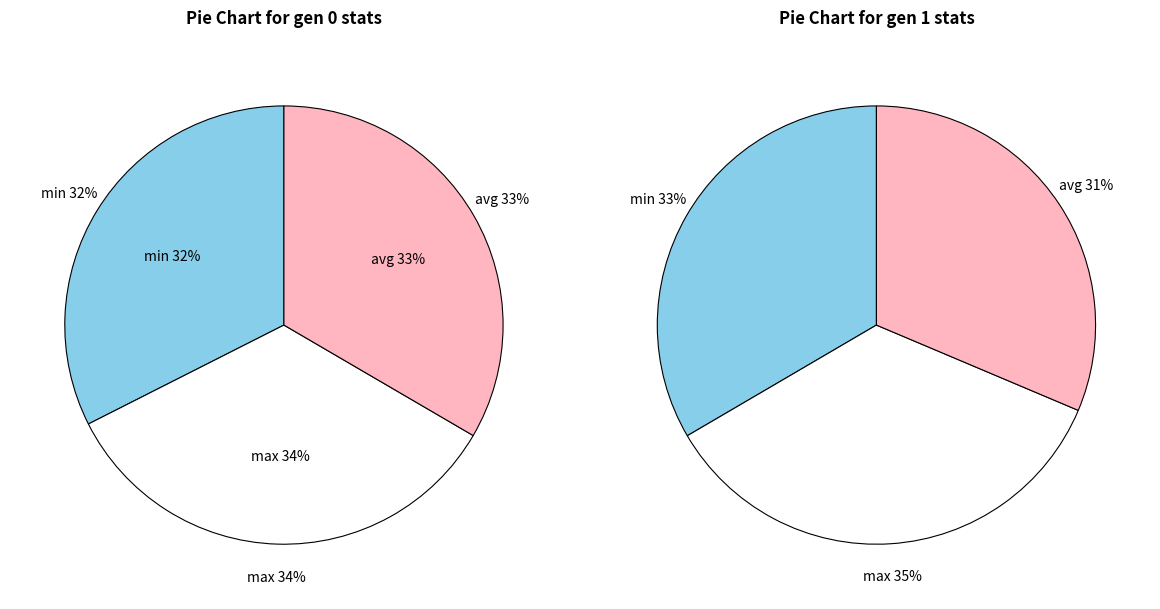

The gen 380 slice represents 18% of the pie. True or false?

False